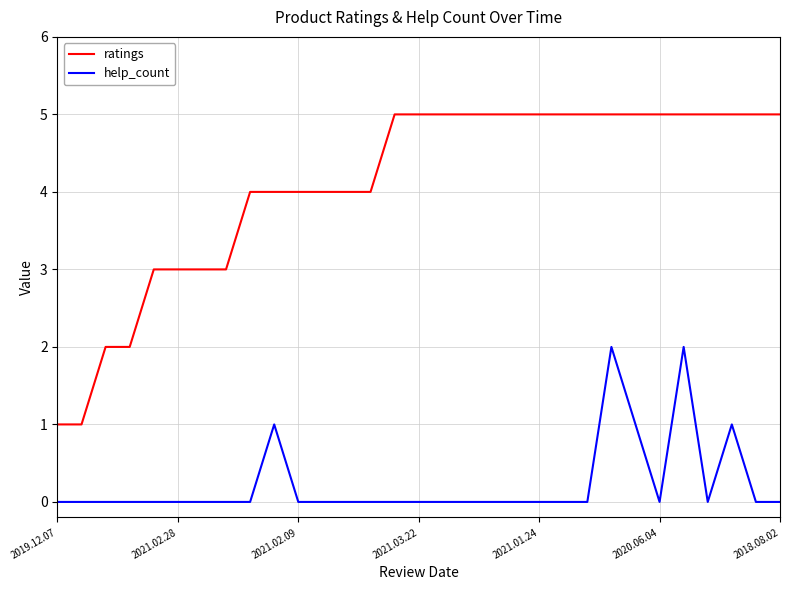

True or false: ratings and help_count cross at least once.

False